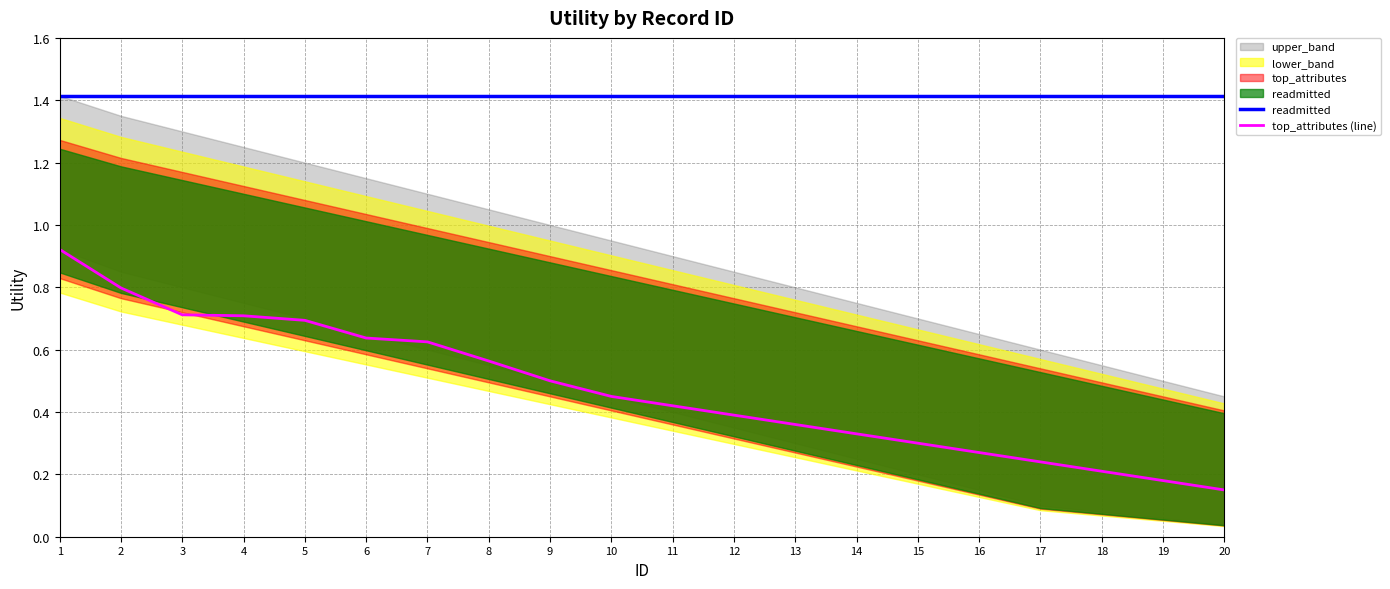

Is it true that readmitted equals 2.4 at 9?

False